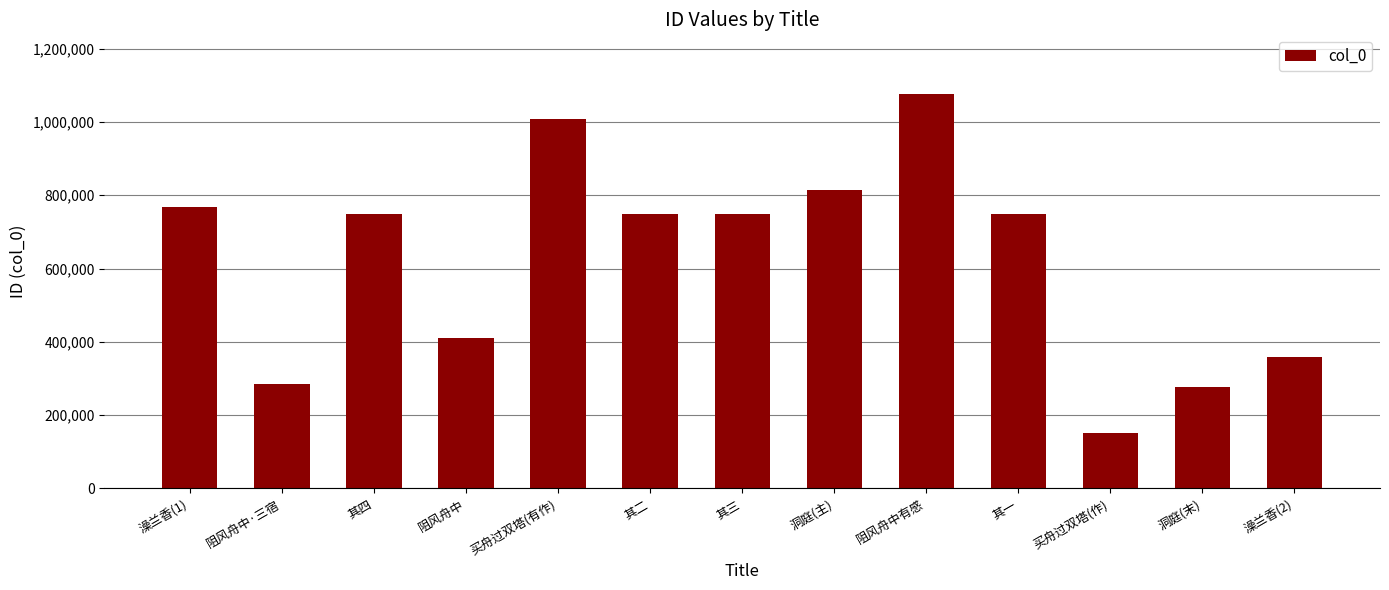

What is the sum of all values?

8145636